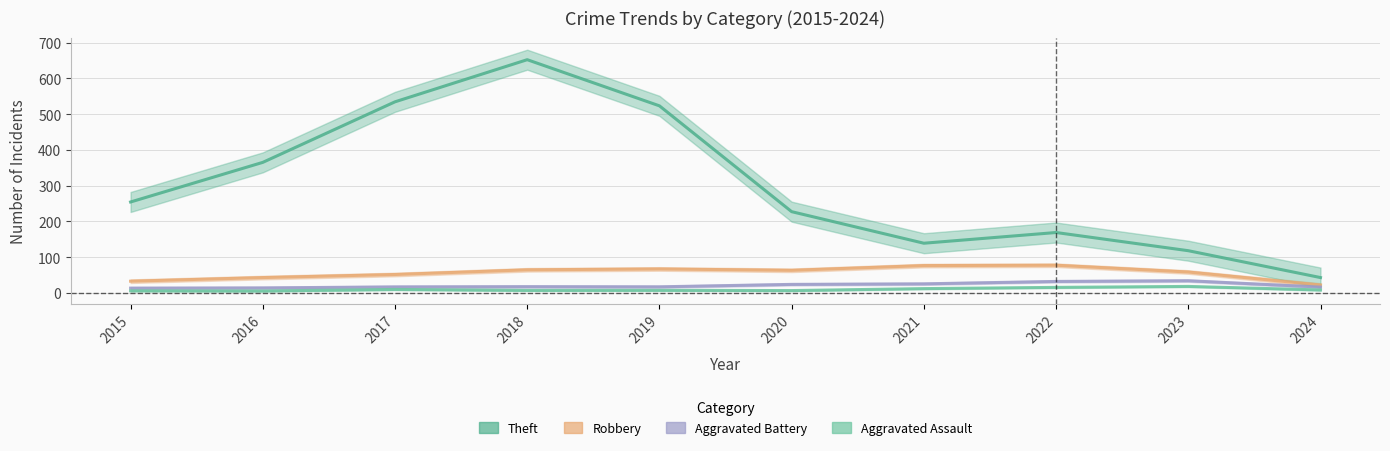

Count the number of data series in this chart.

4